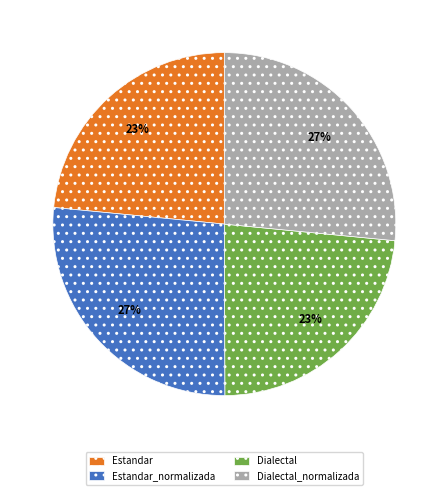

Which has a higher value, Dialectal_normalizada or Dialectal?

Dialectal_normalizada